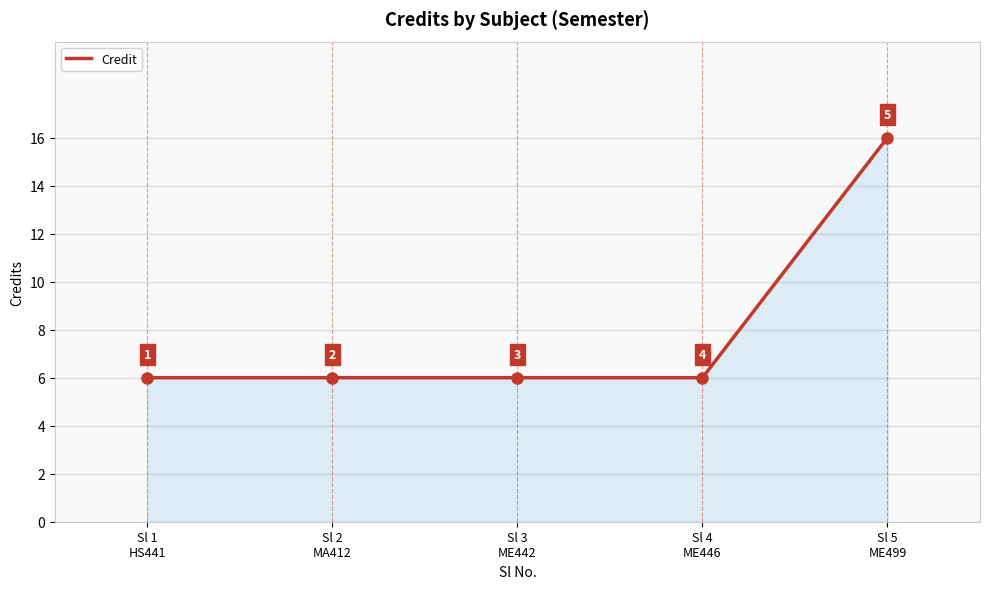

What is the difference between the maximum and minimum values?

10